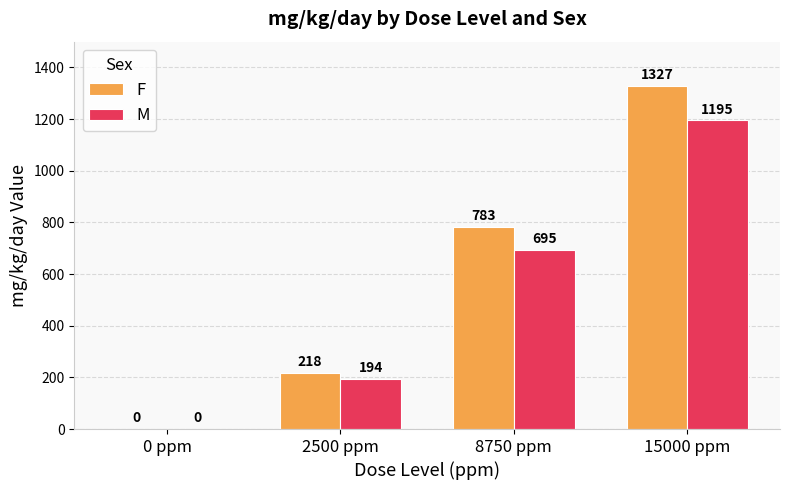

Reading left to right, transcribe all the data shown in this chart.

F: 0	218	783	1327
M: 0	194	695	1195